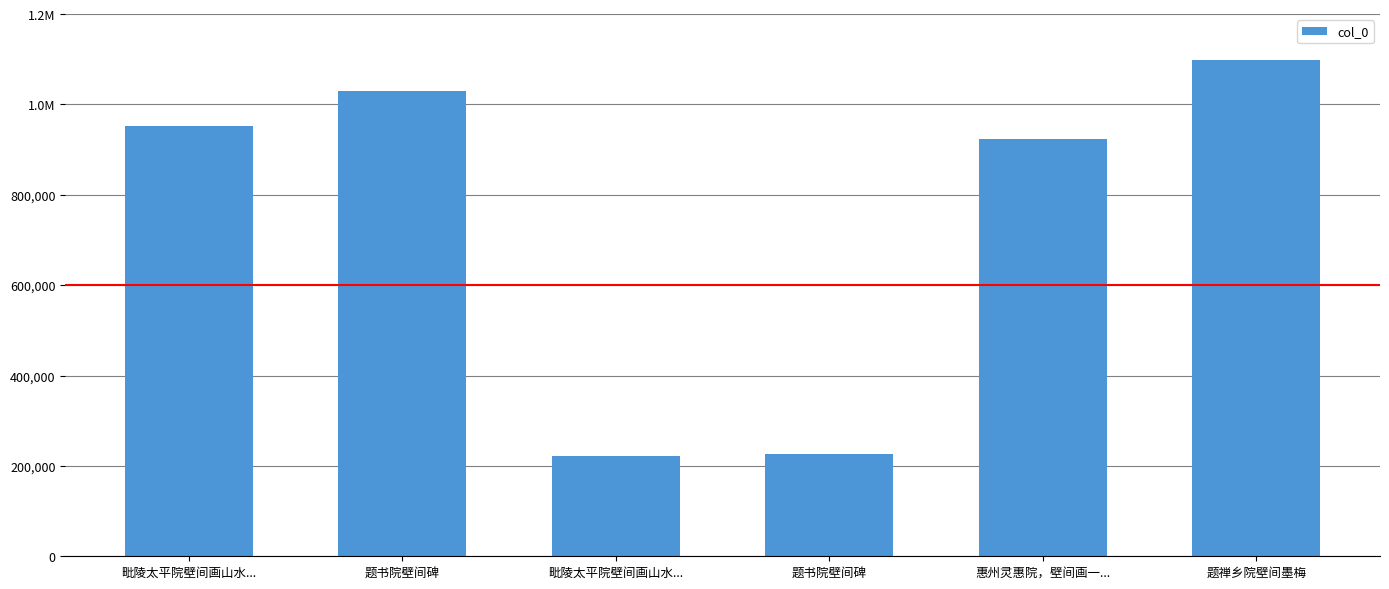

Are the bars horizontal?

No